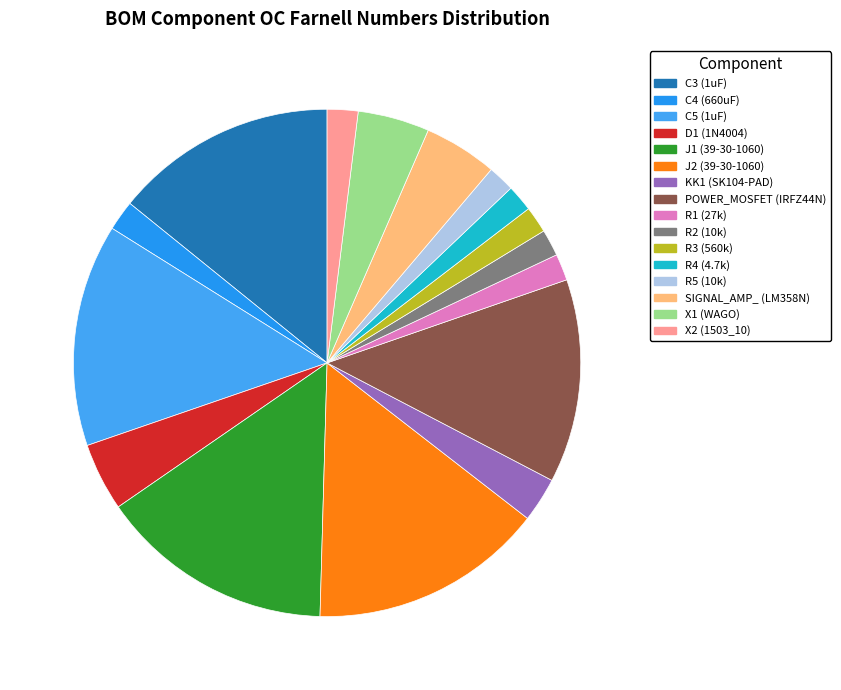

Count the number of slices in the pie.

16